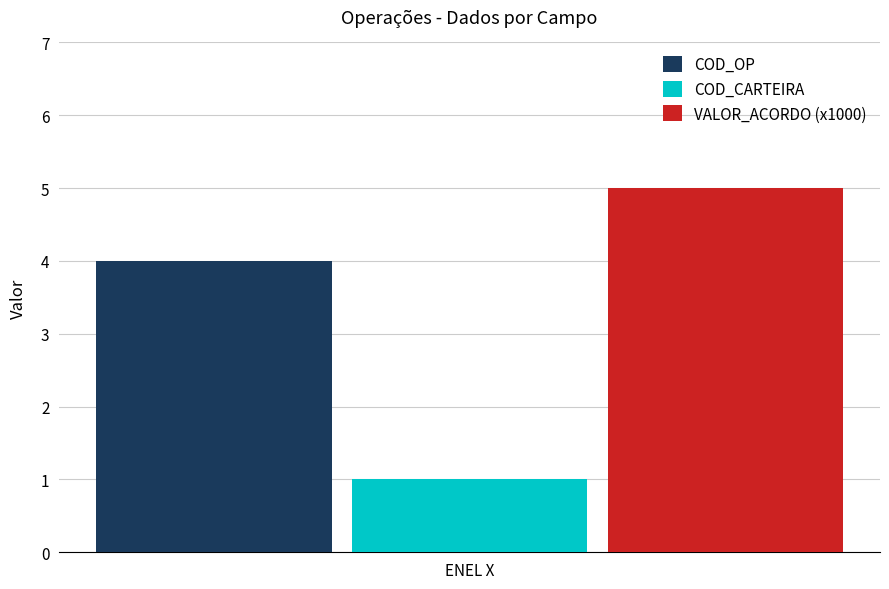

How many bars are there in total?

3